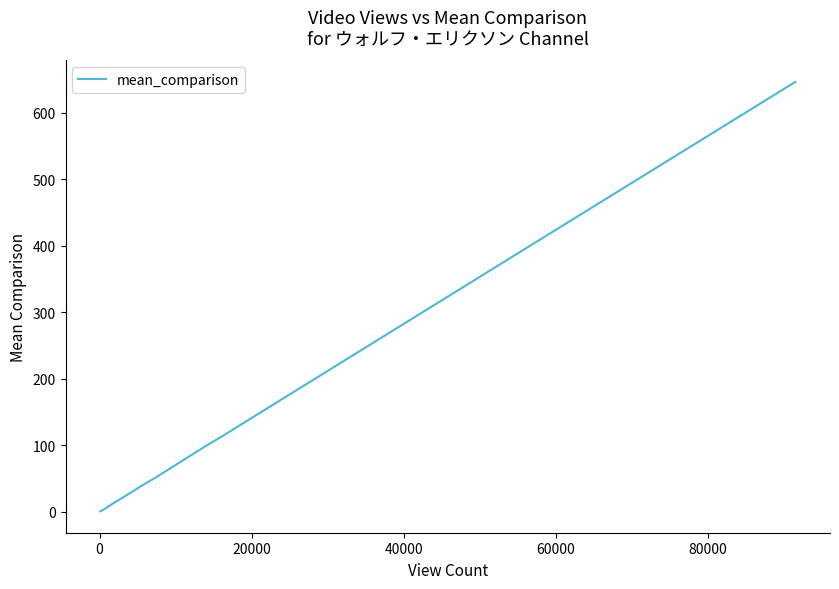

What is the maximum value shown in the chart?

646